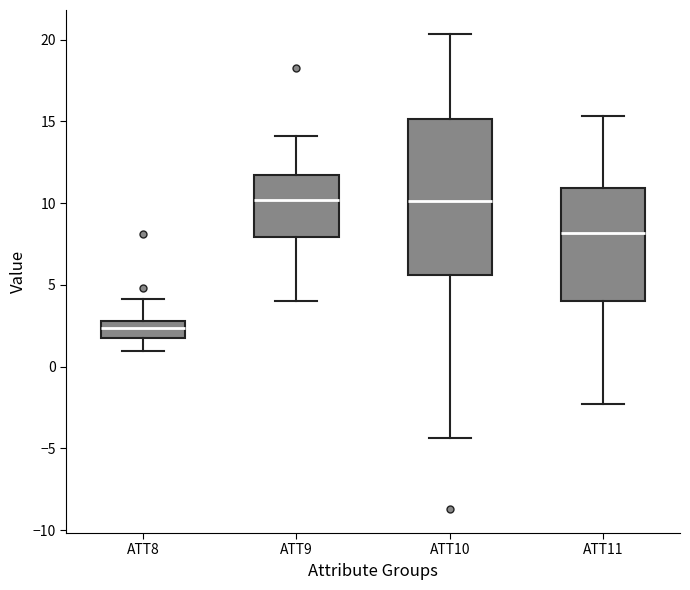

Reading left to right, transcribe this box plot: for each box, give where its median line is, the range the box spans, and where its two whiskers end, as read against the y-axis. The values are not printed on the chart, so give them approximately, as read against the axis.

ATT8: median 2.5, box 2.0 to 3.0, whiskers 1.0 to 4.0
ATT9: median 10.0, box 8.0 to 11.5, whiskers 4.0 to 14.0
ATT10: median 10.0, box 5.5 to 15.0, whiskers -4.5 to 20.5
ATT11: median 8.0, box 4.0 to 11.0, whiskers -2.5 to 15.5